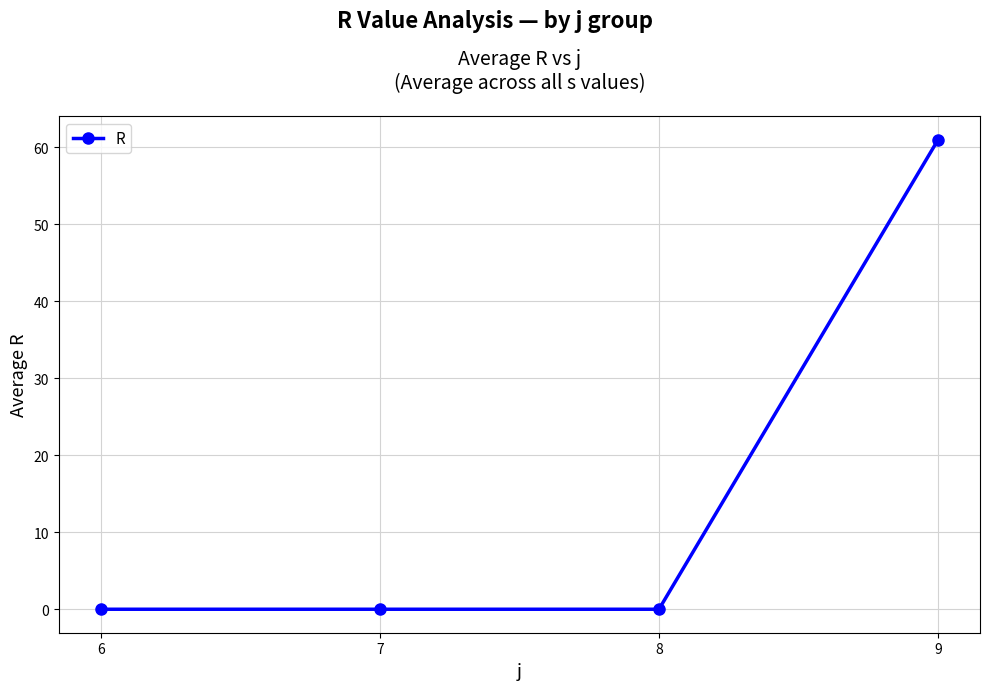

What is the maximum value shown in the chart?

61